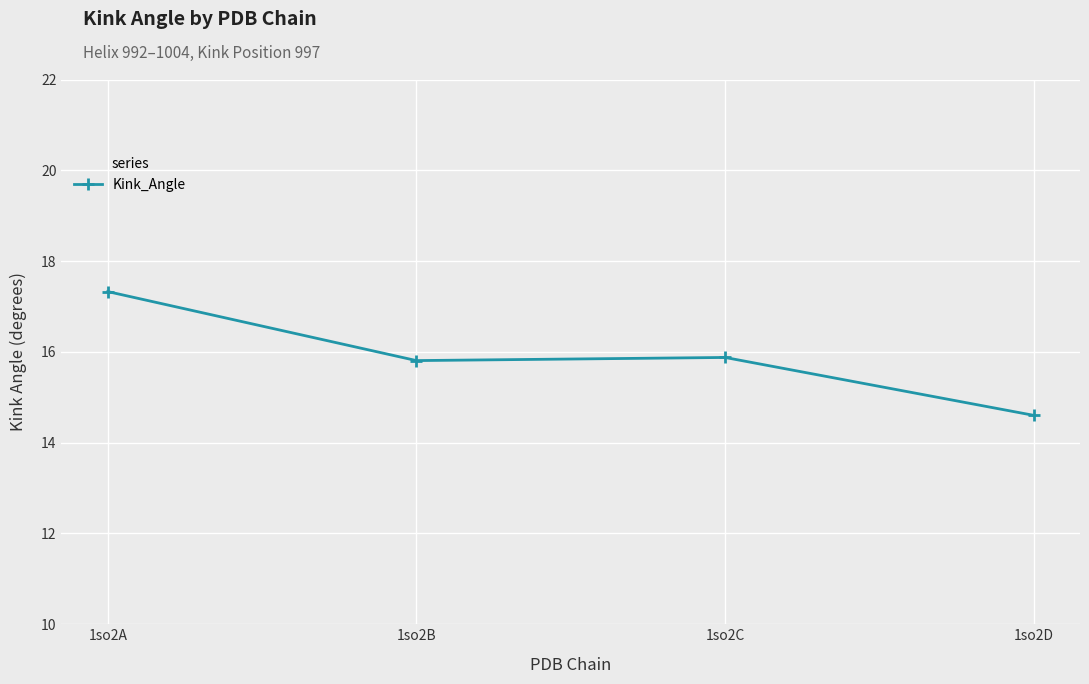

True or false: the data has more than 1 interior local peaks.

False